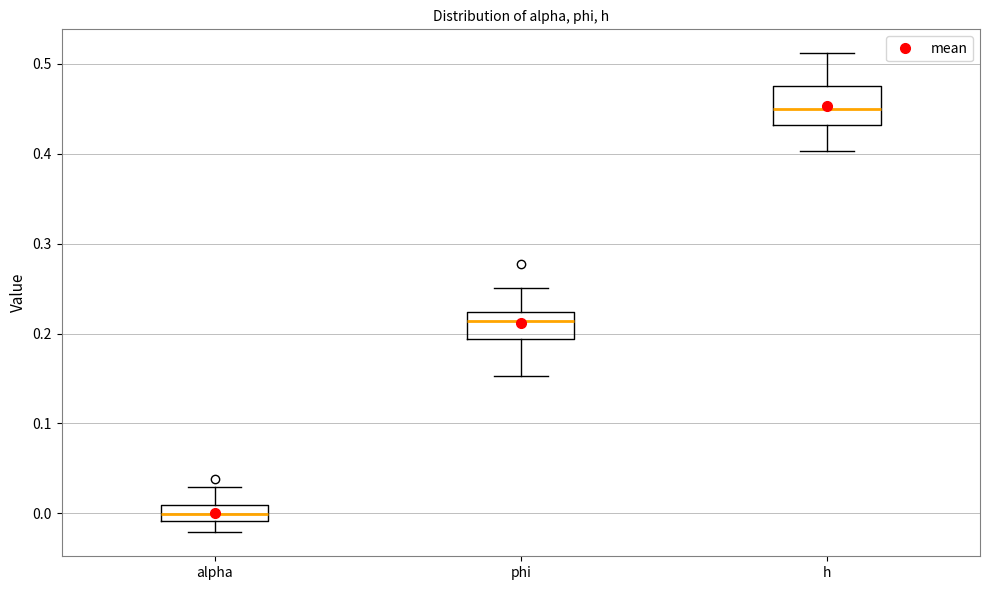

Which box is the tallest, from its lower edge to its upper edge?

h